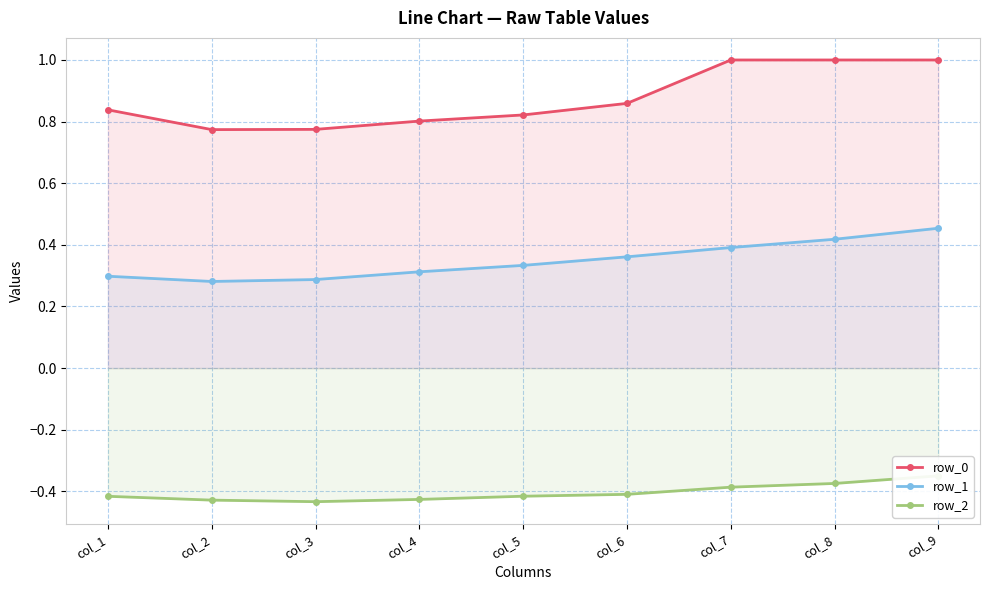

Is the value of row_0 at col_4 greater than the value of row_2 at col_3?

Yes